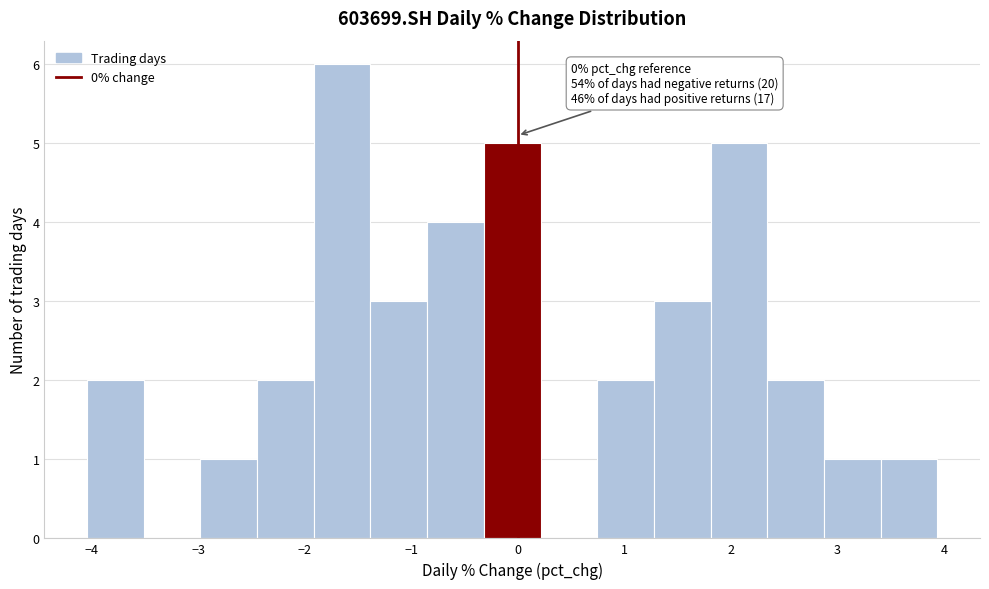

Which range on the x-axis has the tallest bar?

-1.9 to -1.4